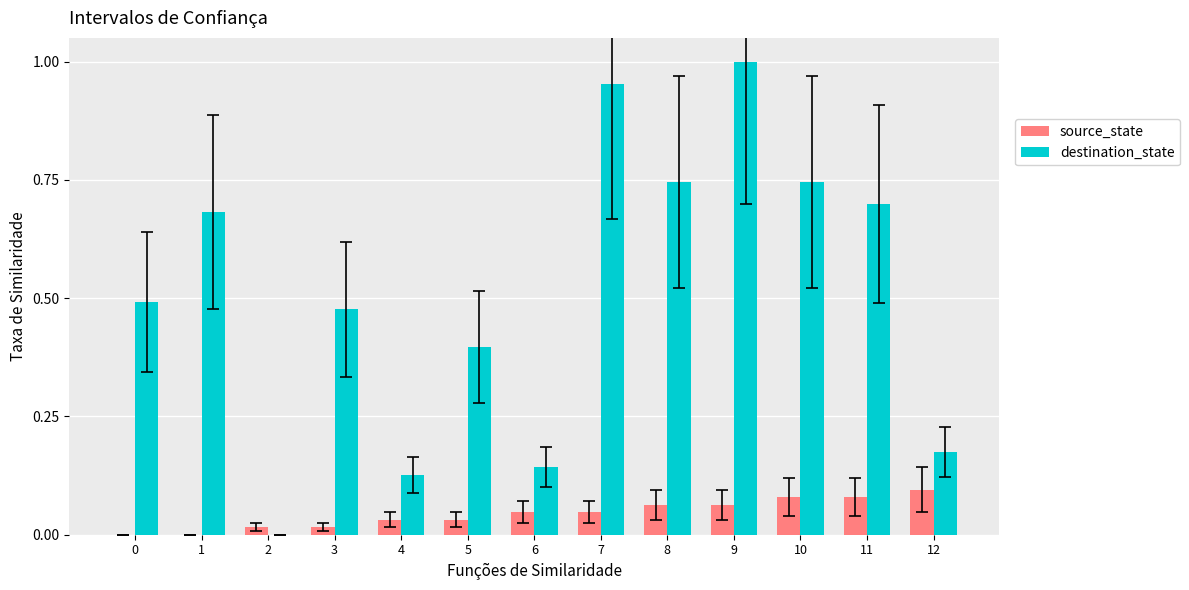

Which series changed the most between 2 and 6?

destination_state